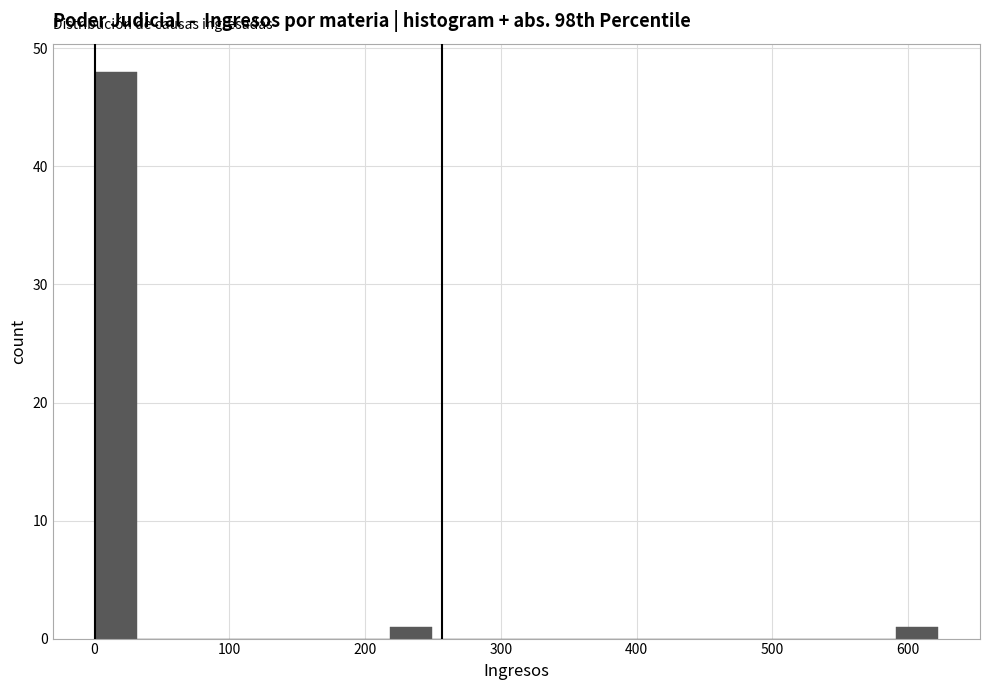

Read against the x-axis, roughly where is the centre of the tallest bar?

20